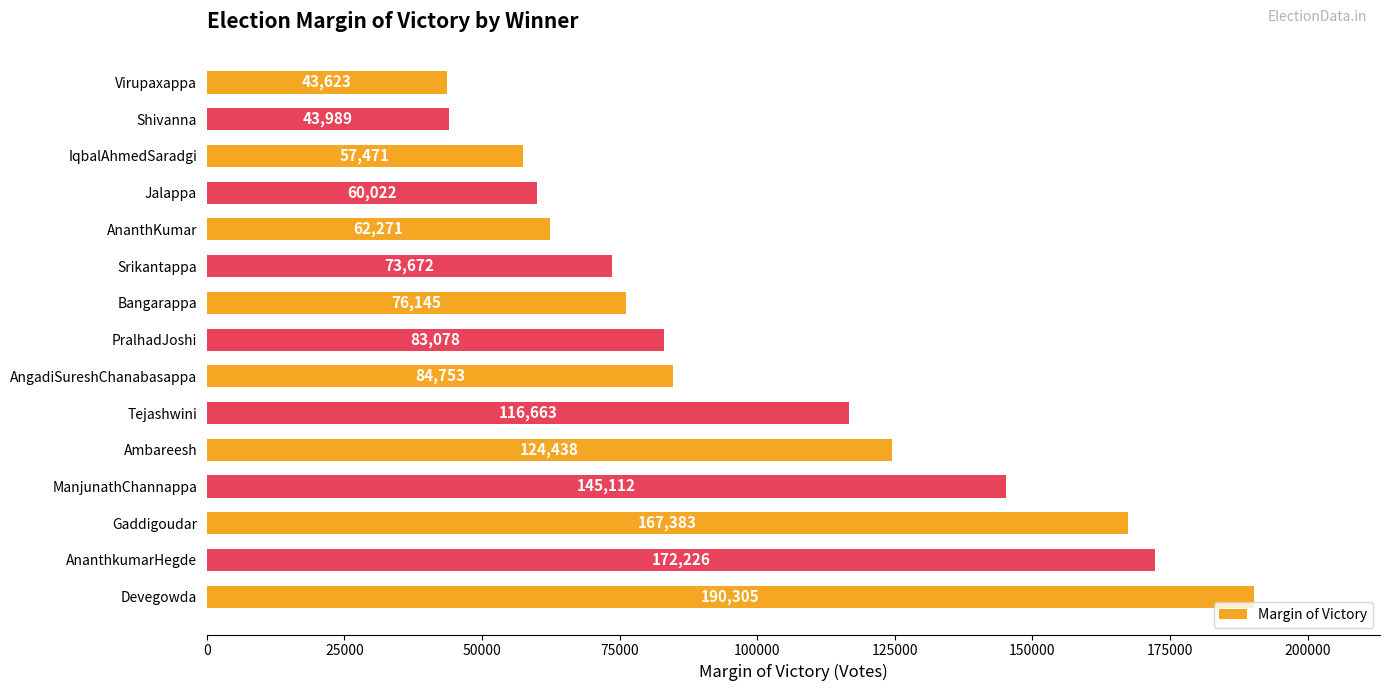

How many categories are shown in the chart?

15